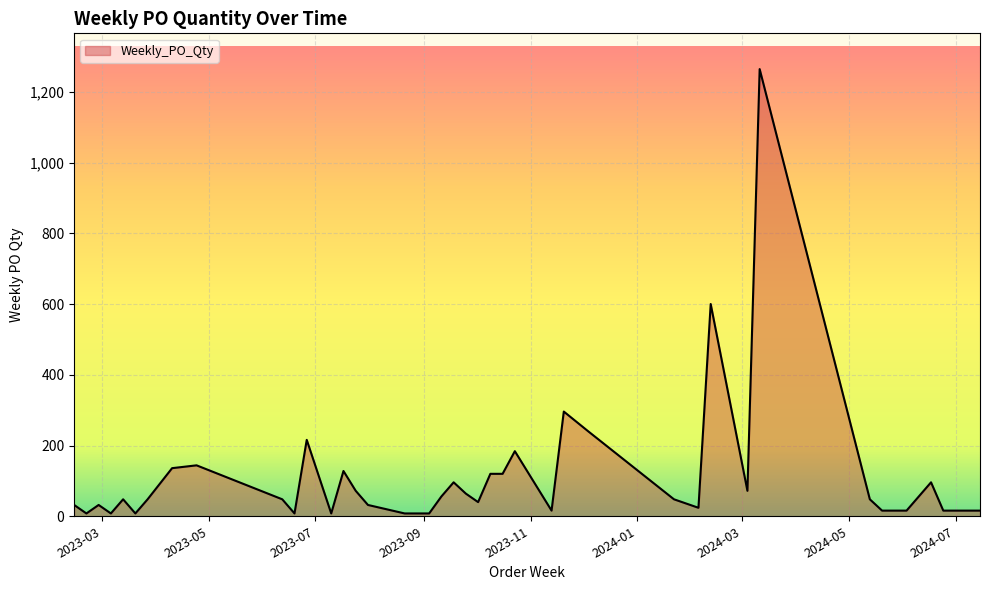

What is the greatest value displayed?

1264